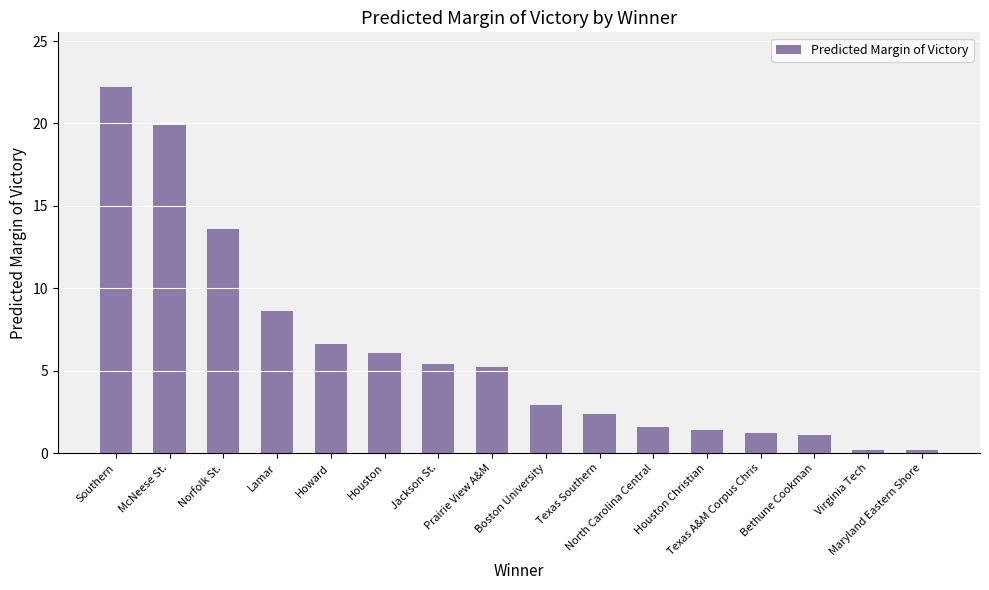

Is it true that the value at Houston is 2.3?

False